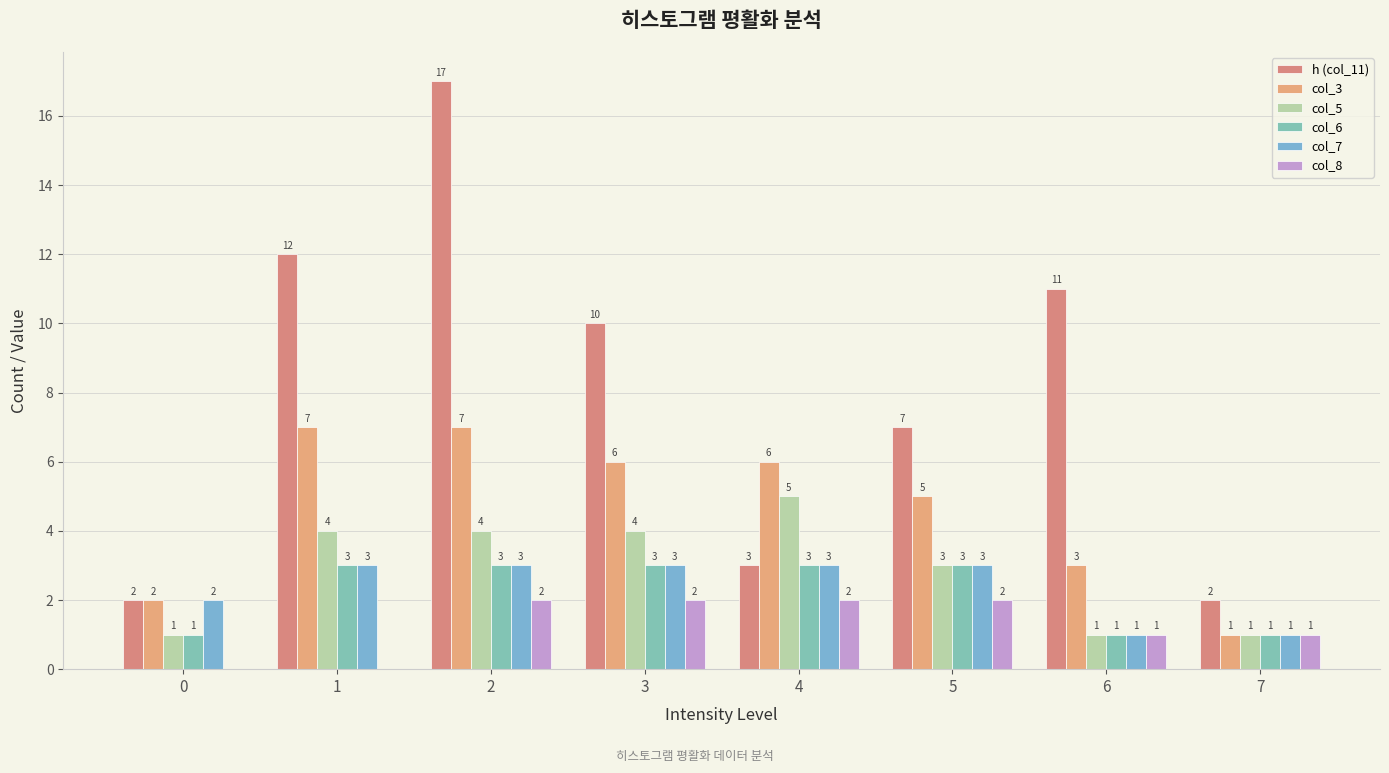

Does the chart contain stacked bars?

No